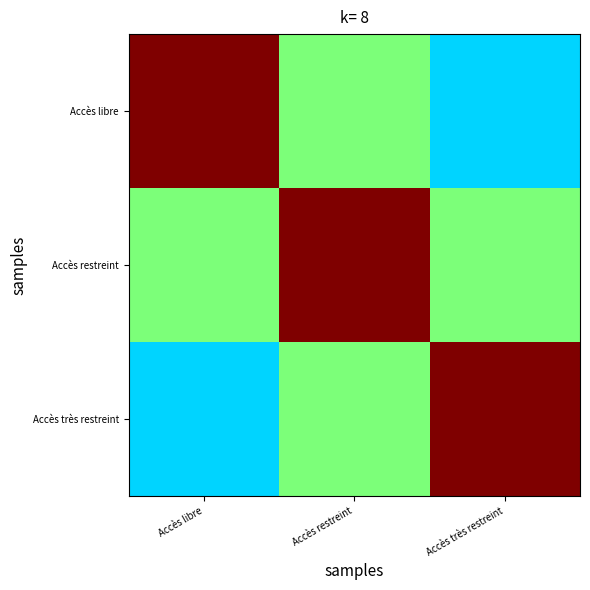

Between Accès libre and Accès très restreint, which is larger?

Accès libre